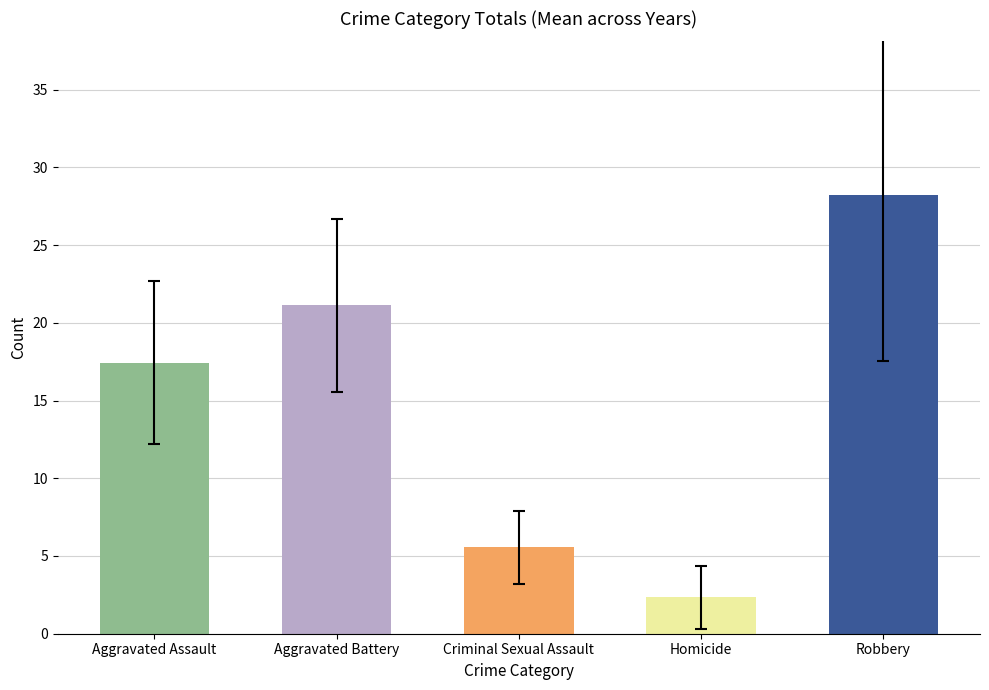

The chart shows a value of 17.4 at Aggravated Assault. True or false?

True